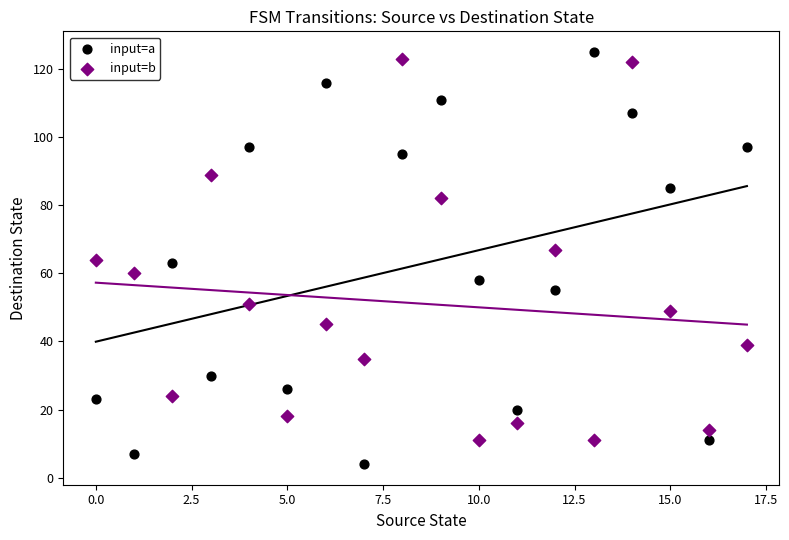

Across all data points, what is the range of Y values (max minus min)?

121